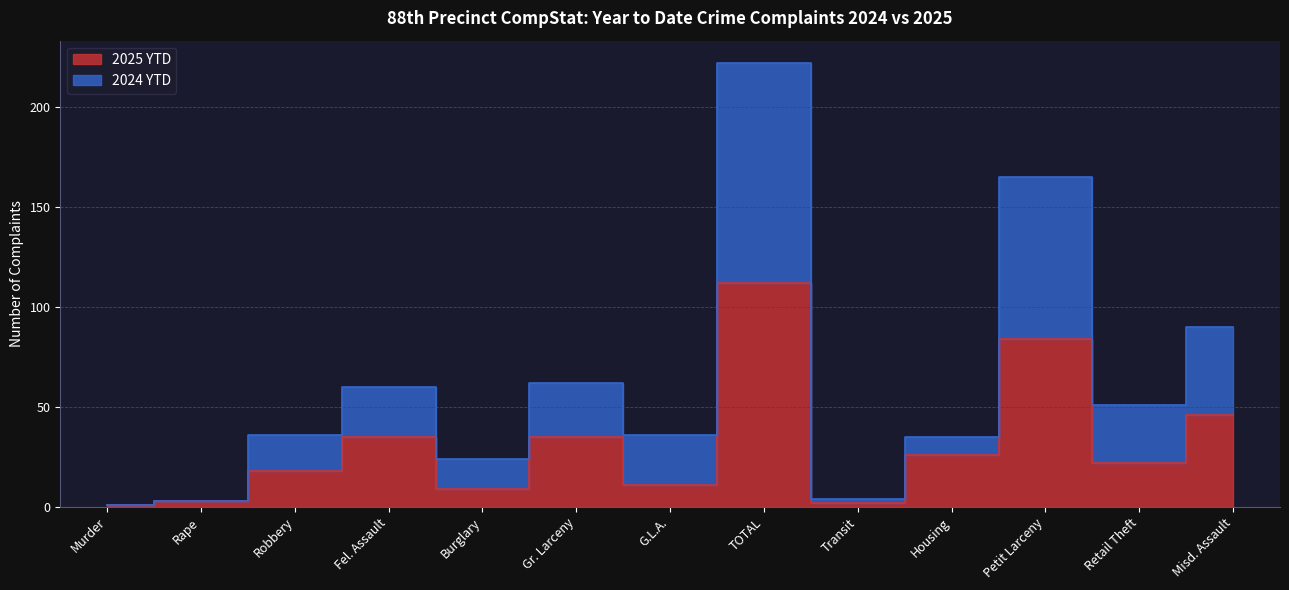

What is the difference between the second highest and minimum values in the 2024 YTD series?

164